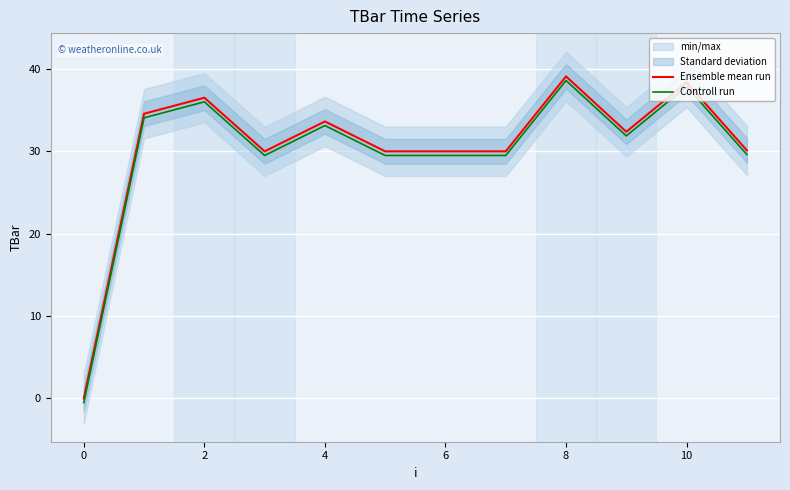

How many lines are shown in the chart?

2